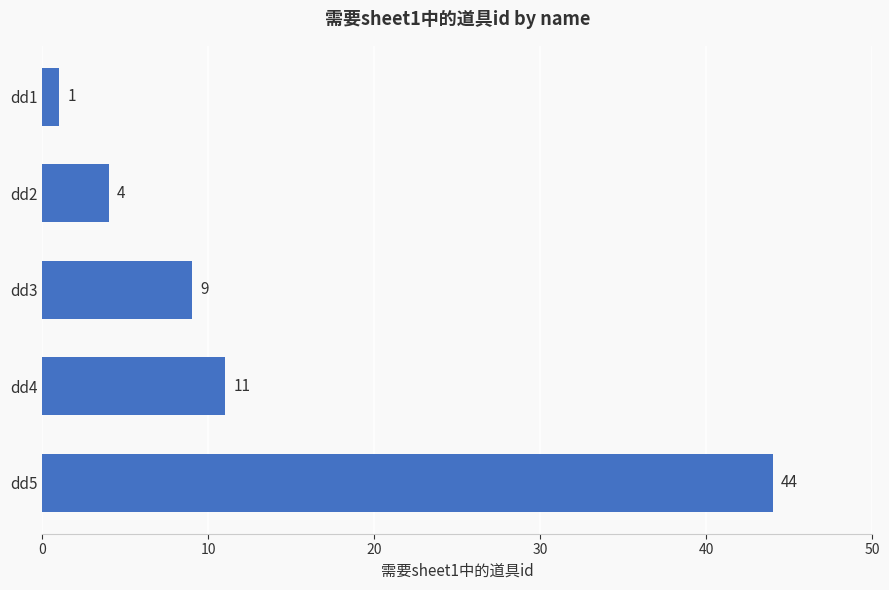

The chart shows a value of 44 at dd5. True or false?

True